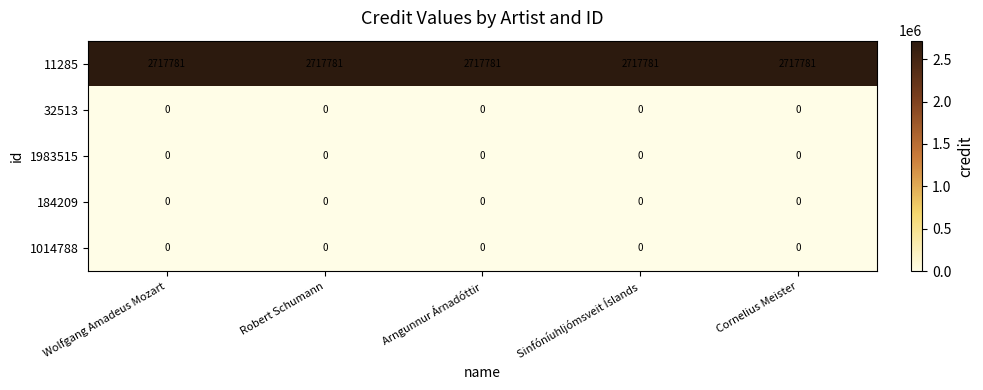

How many distinct data groups are displayed?

5